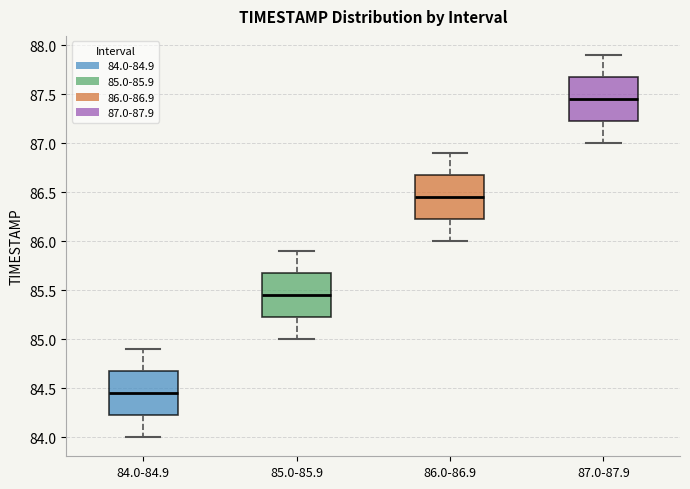

Reading left to right, read every box against the y-axis: the position of its median line, the range the box covers, and the ends of its whiskers. The values are not printed on the chart, so give them approximately, as read against the axis.

84.0-84.9: median 84.45, box 84.25 to 84.70, whiskers 84.00 to 84.90
85.0-85.9: median 85.45, box 85.25 to 85.70, whiskers 85.00 to 85.90
86.0-86.9: median 86.45, box 86.25 to 86.70, whiskers 86.00 to 86.90
87.0-87.9: median 87.45, box 87.25 to 87.70, whiskers 87.00 to 87.90